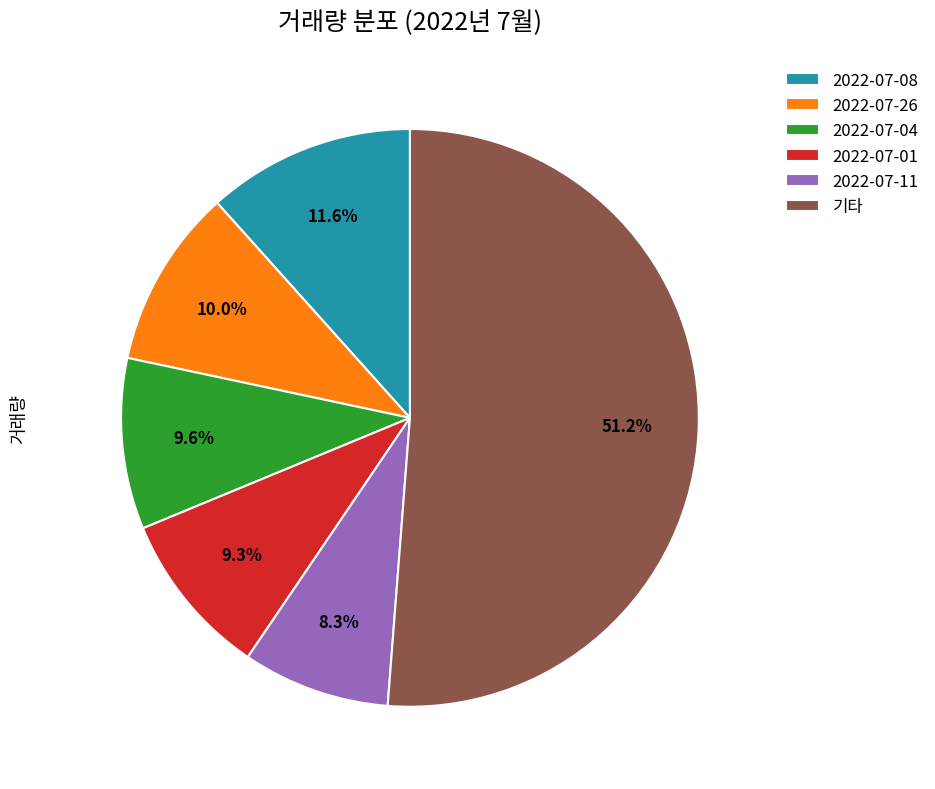

What is the ratio of the value at 2022-07-11 to the value at 2022-07-08?

0.7